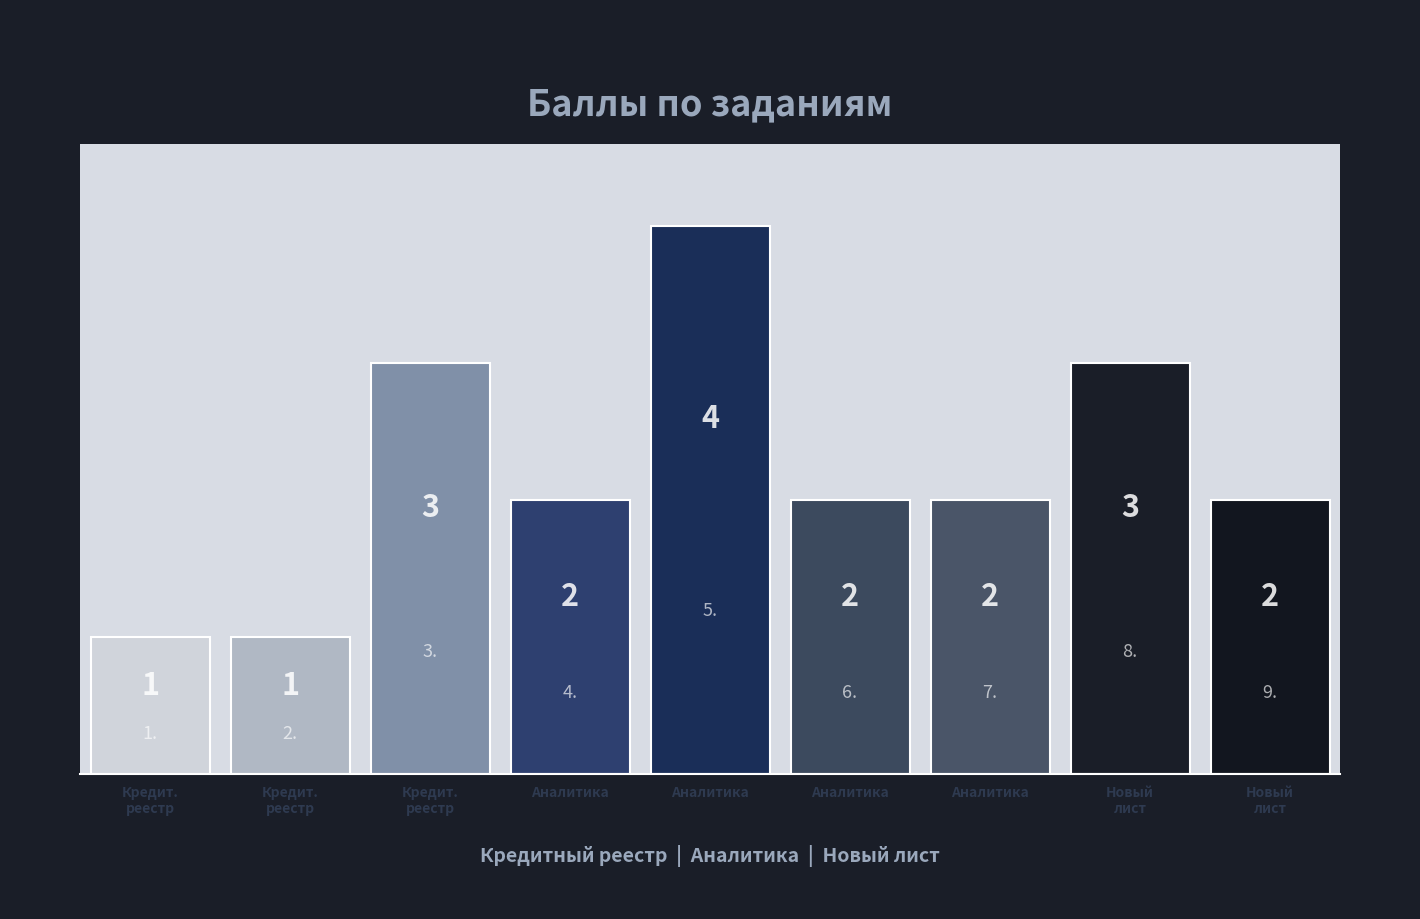

Read the value at Кредит.
реестр.

1